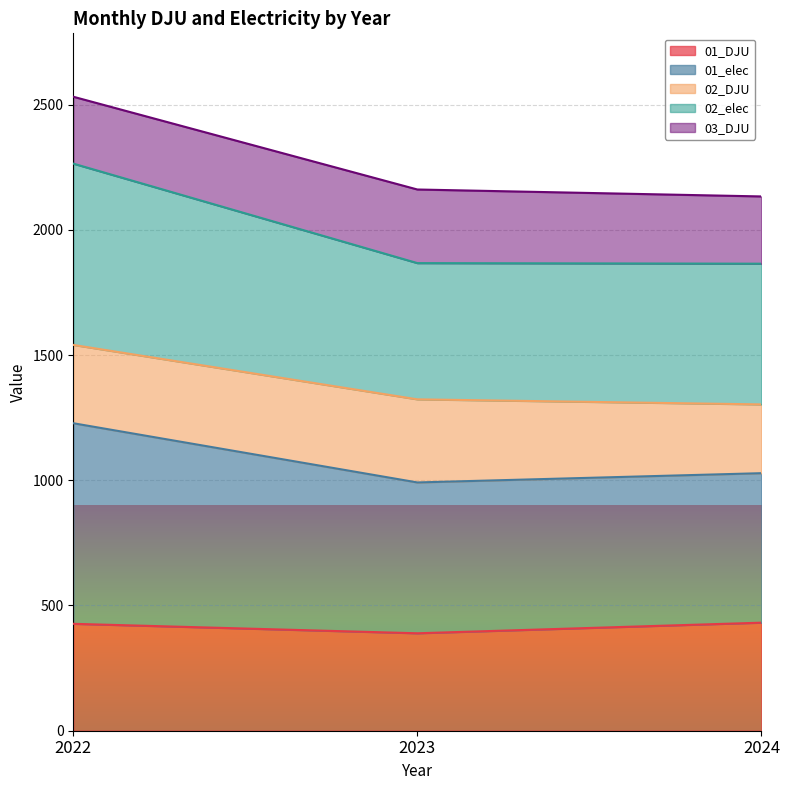

What is the minimum value for 01_DJU?

389.1